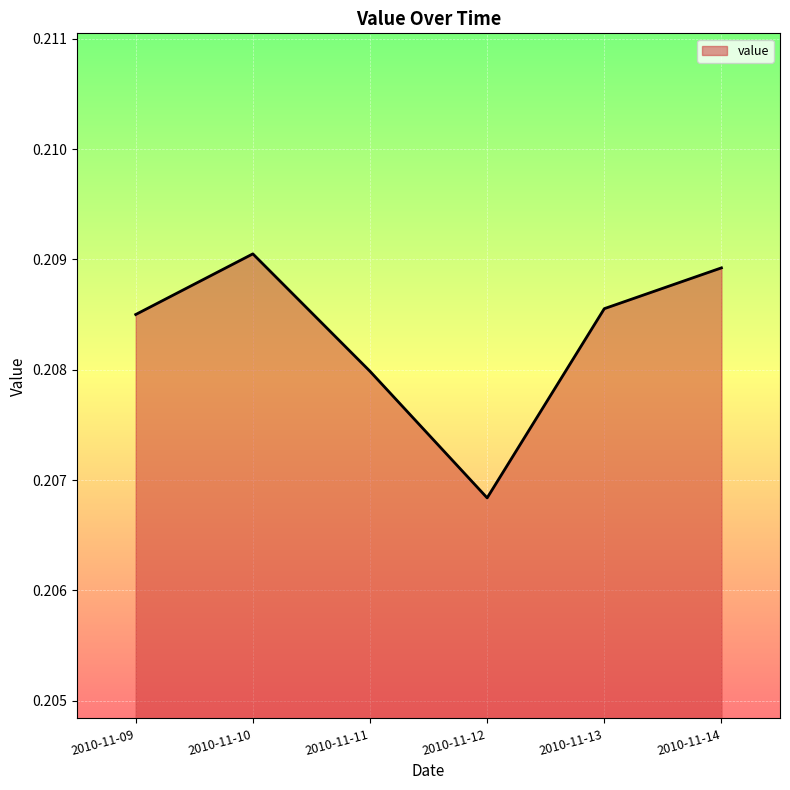

Rank the categories by value from highest to lowest.

2010-11-10, 2010-11-14, 2010-11-13, 2010-11-09, 2010-11-11, 2010-11-12